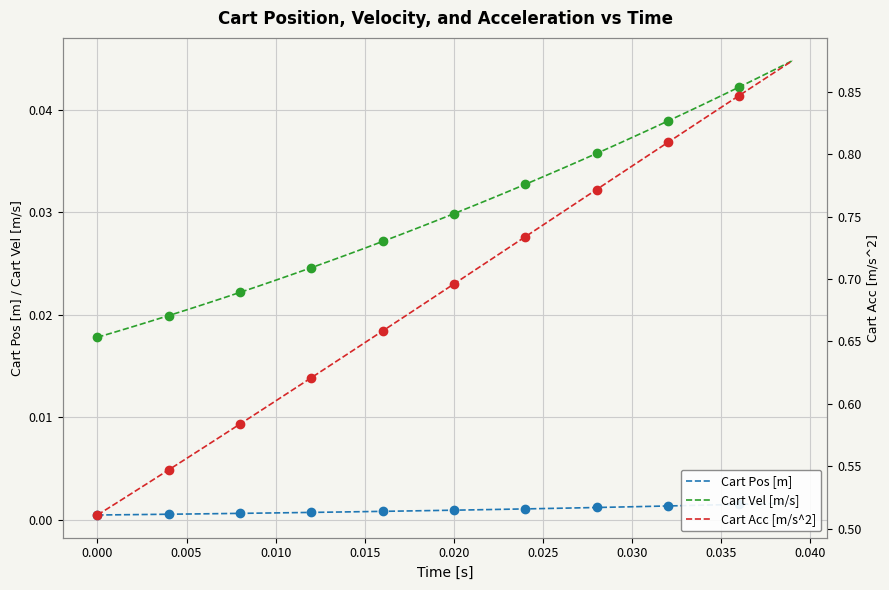

What is the highest value of the Cart Acc [m/s^2] series?

0.9